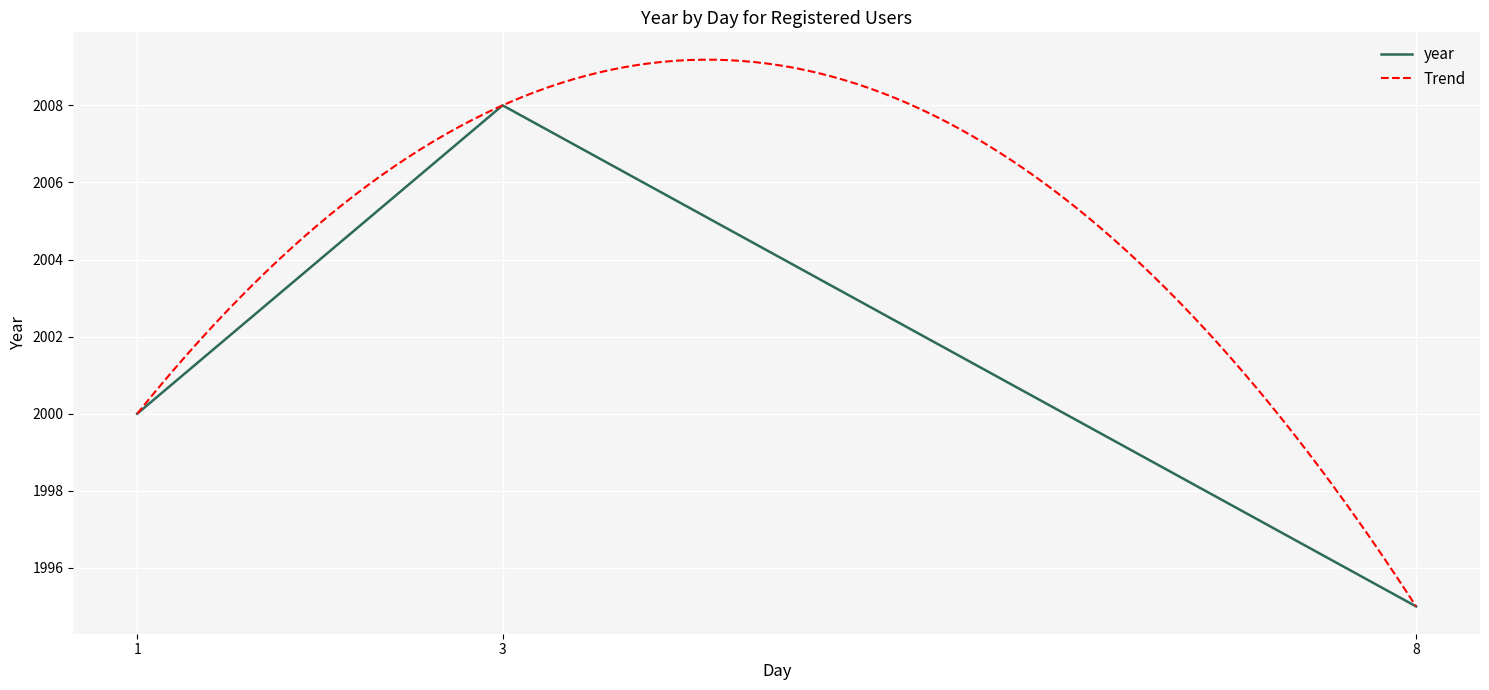

Rank the categories by value from lowest to highest.

8, 1, 3